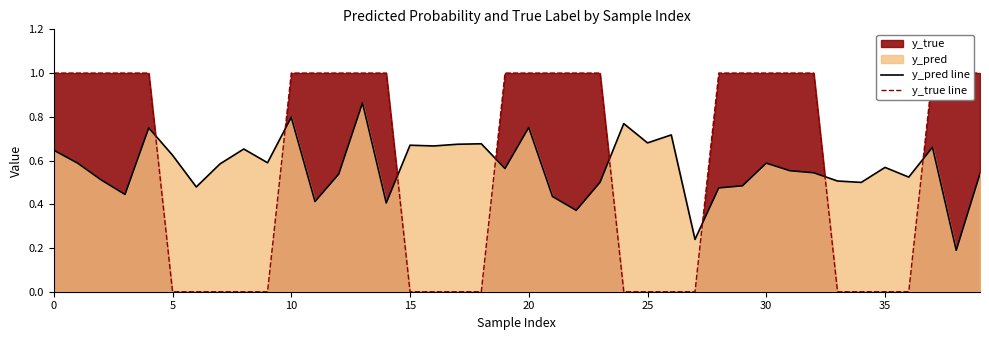

Is the value of y_pred line at 39 greater than the value of y_true line at 25?

Yes